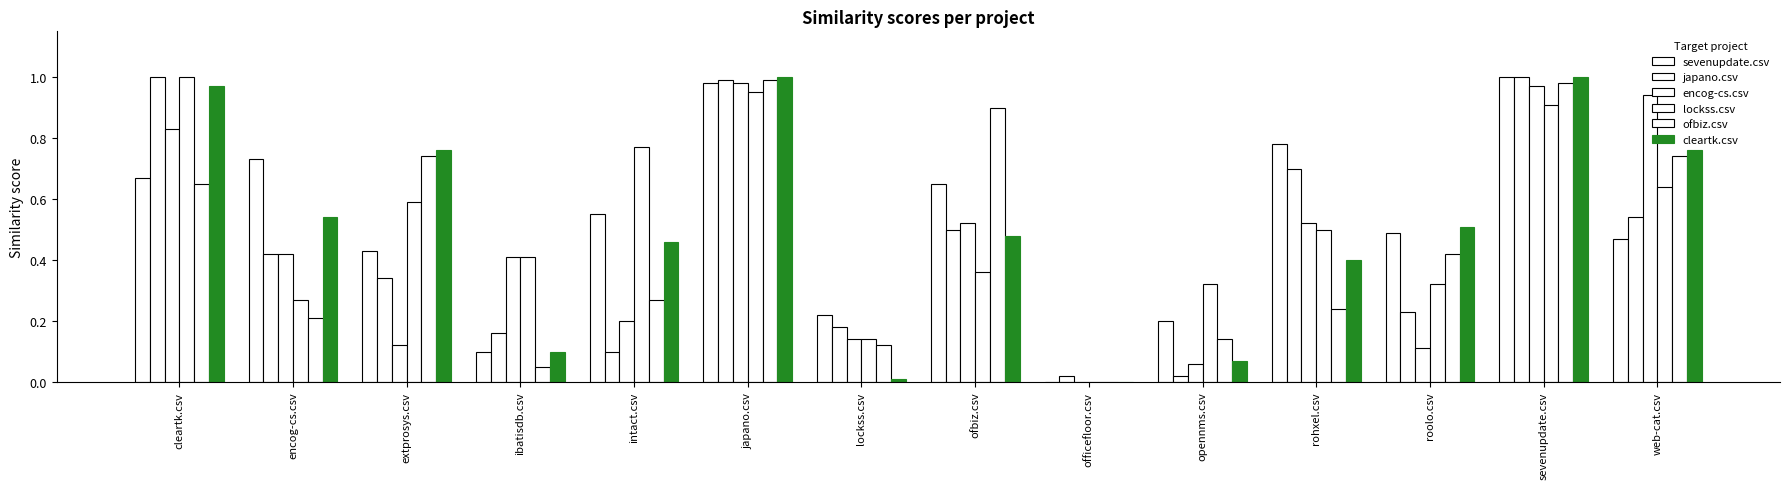

Rank the series at web-cat.csv from highest to lowest value.

encog-cs.csv, cleartk.csv, ofbiz.csv, lockss.csv, japano.csv, sevenupdate.csv